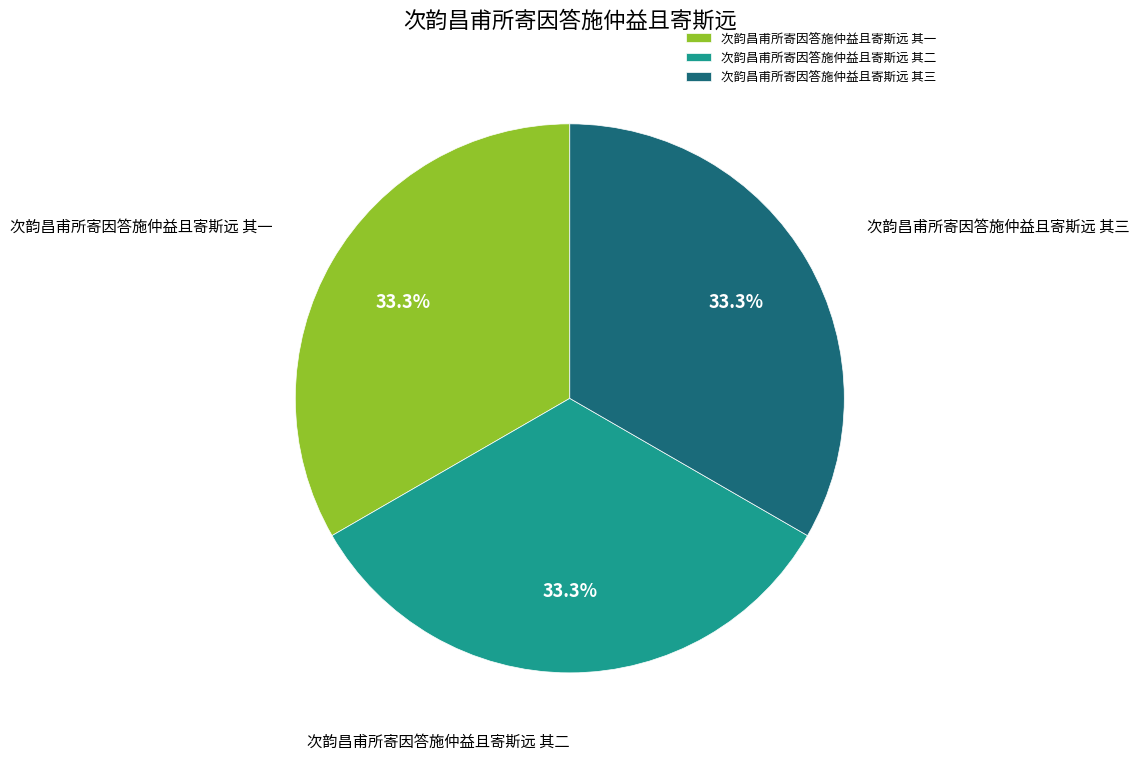

What is the ratio of the value at 次韵昌甫所寄因答施仲益且寄斯远 其一 to the value at 次韵昌甫所寄因答施仲益且寄斯远 其三?

1.0